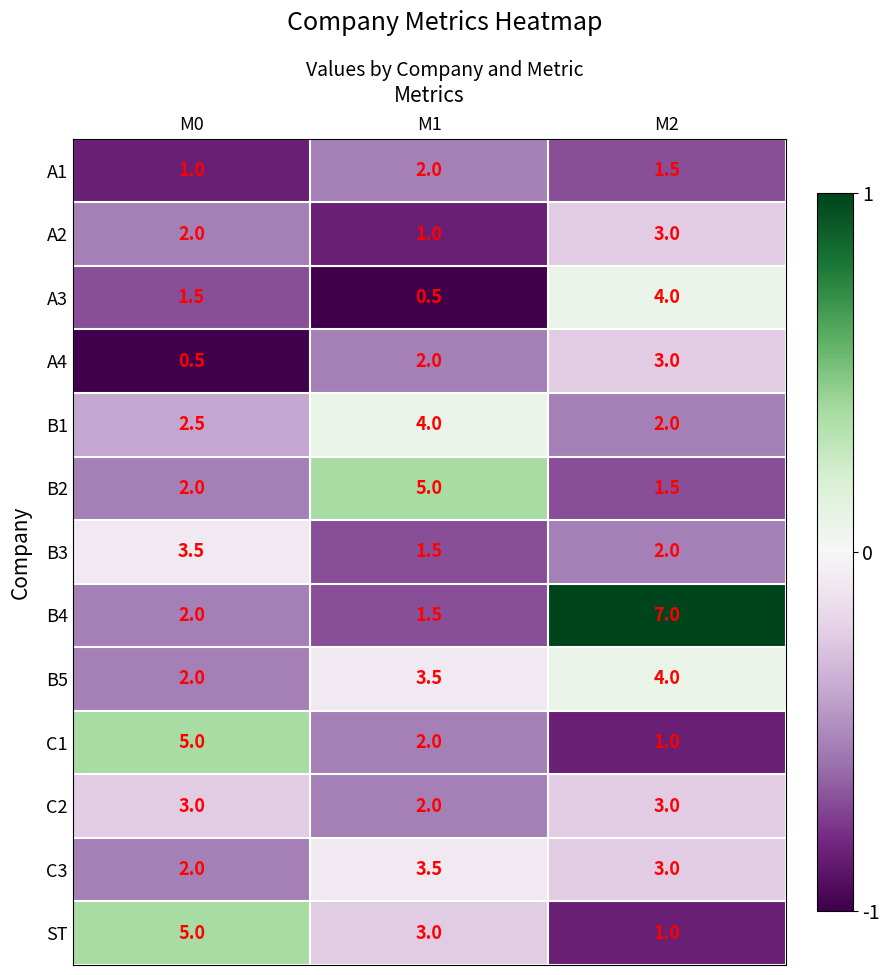

What is the minimum value for C2?

2.0